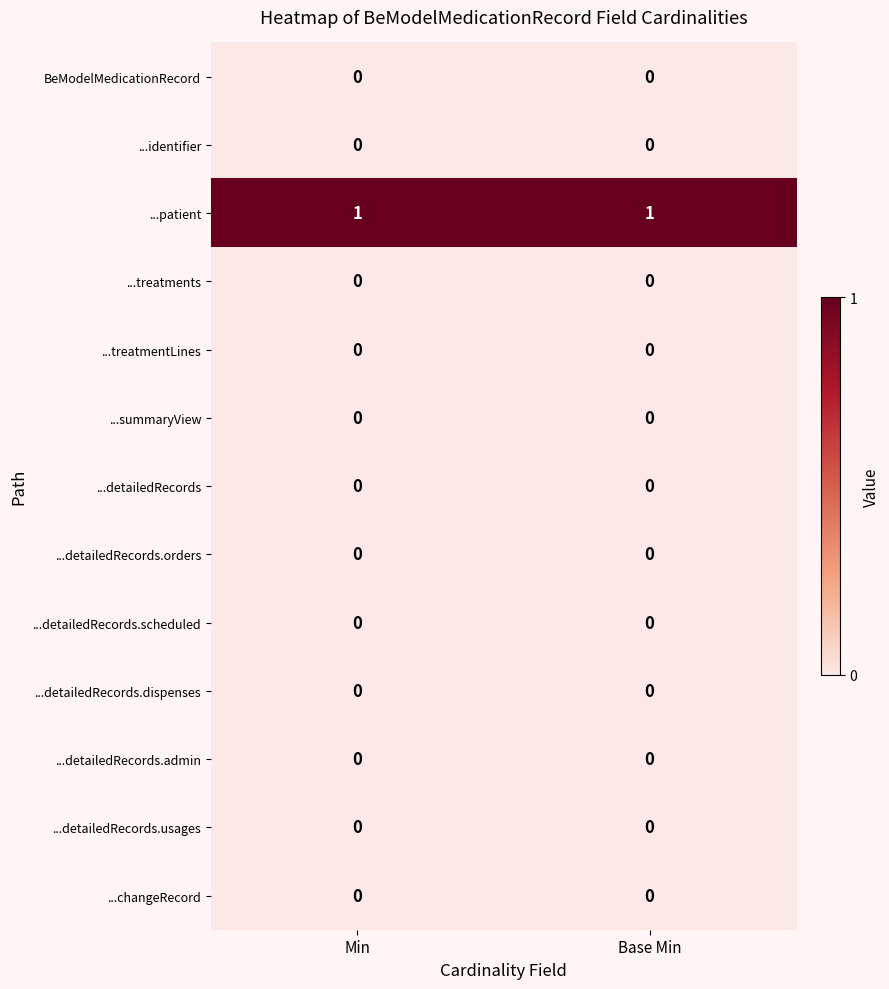

Which series has the largest total across all categories?

...patient